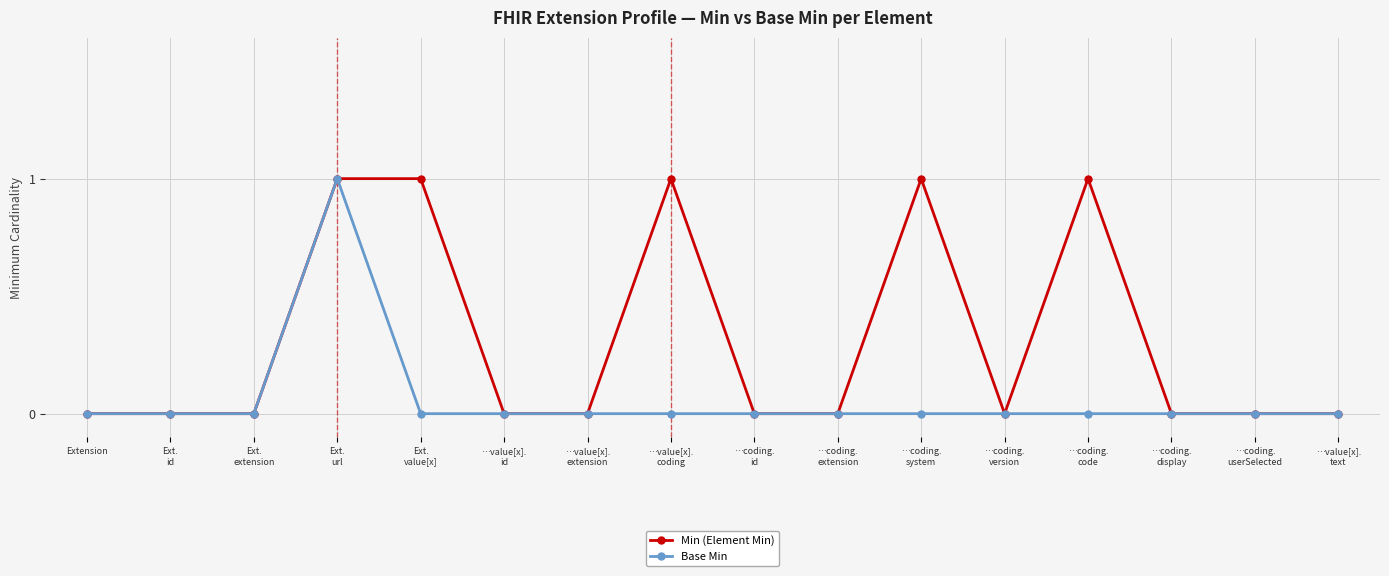

What are all the series names shown in the legend?

Min (Element Min), Base Min